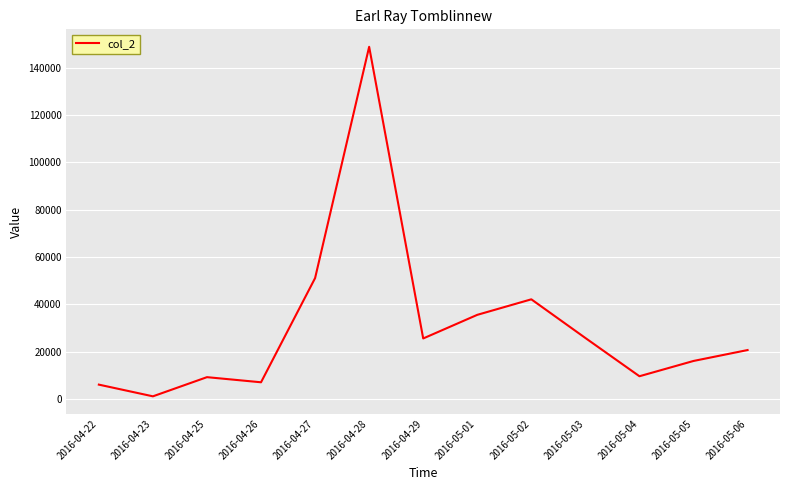

Is it true that the value at 2016-04-29 is 25599?

True